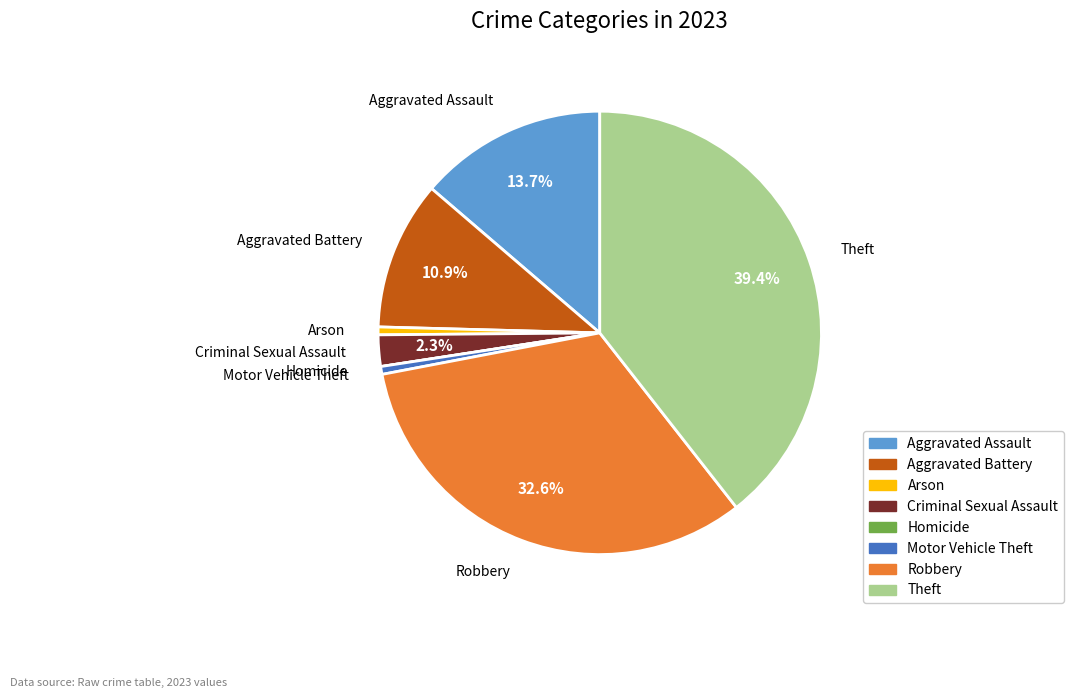

The Criminal Sexual Assault slice represents 2% of the pie. True or false?

True